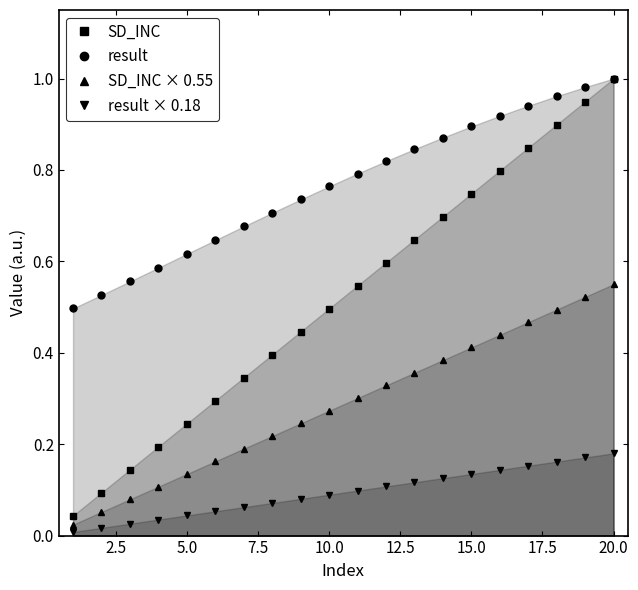

The SD_INC series shows 1.6 at 20.0. True or false?

False